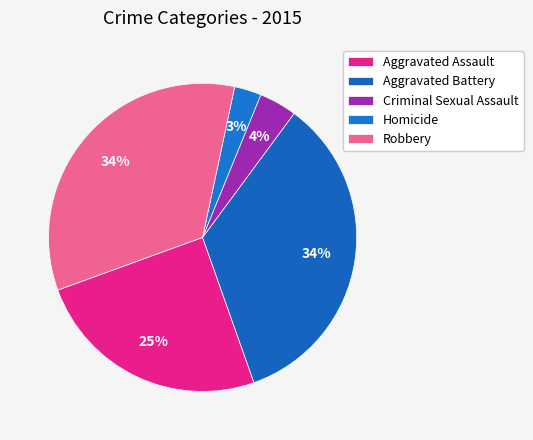

To the nearest percent, what portion does Homicide represent?

3%